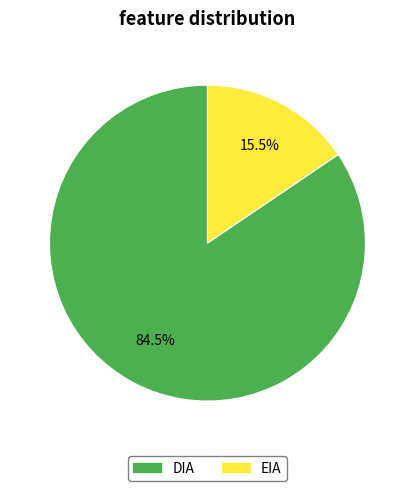

How many slices are in this pie chart?

2